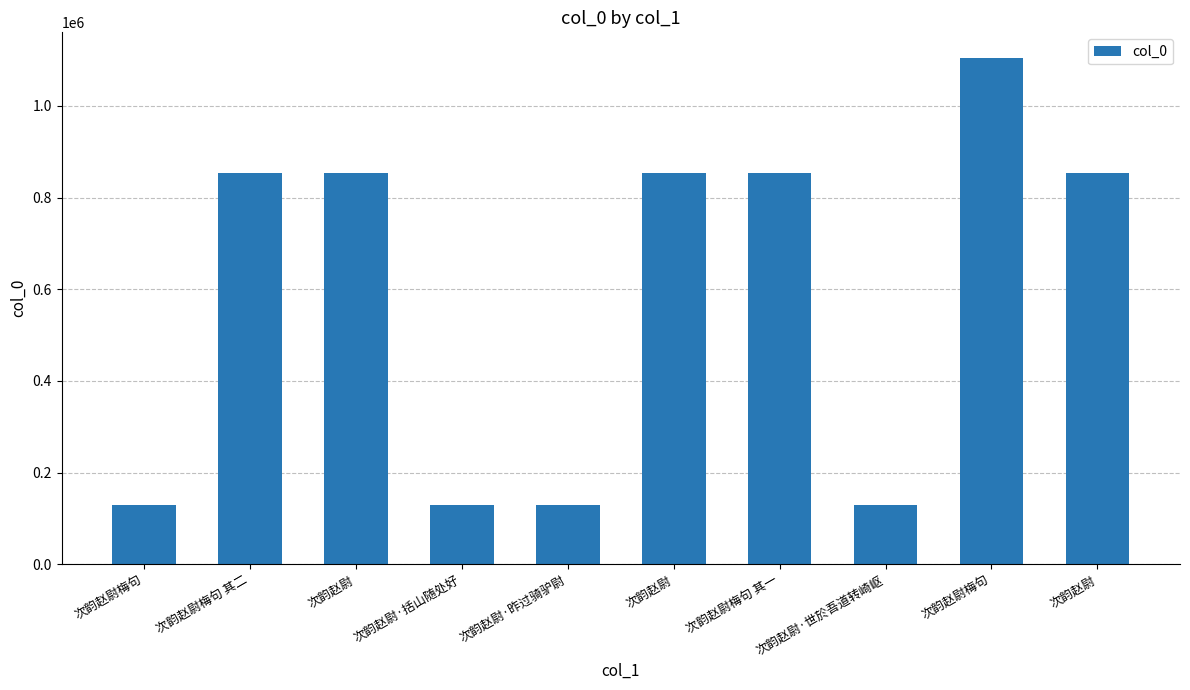

What is the difference between the values at 次韵赵尉梅句 and 次韵赵尉?

723458